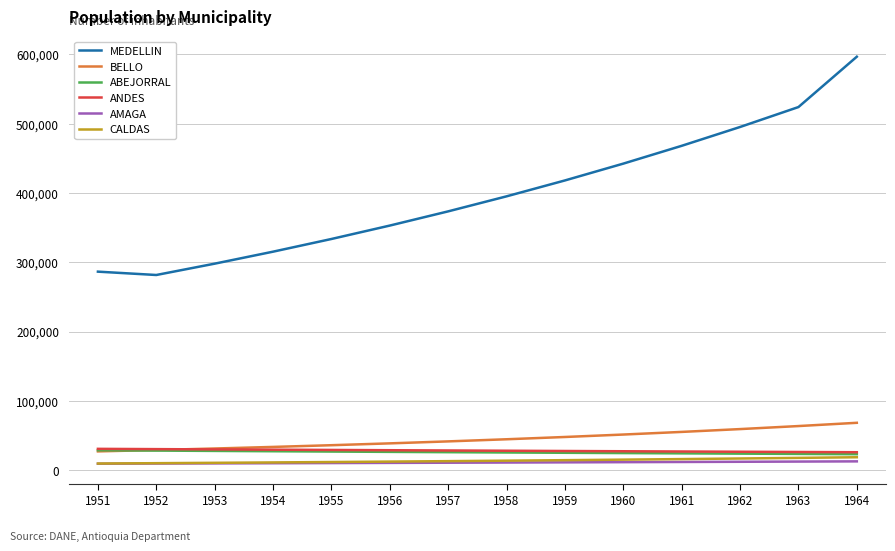

Which category has the highest value across all series?

1964